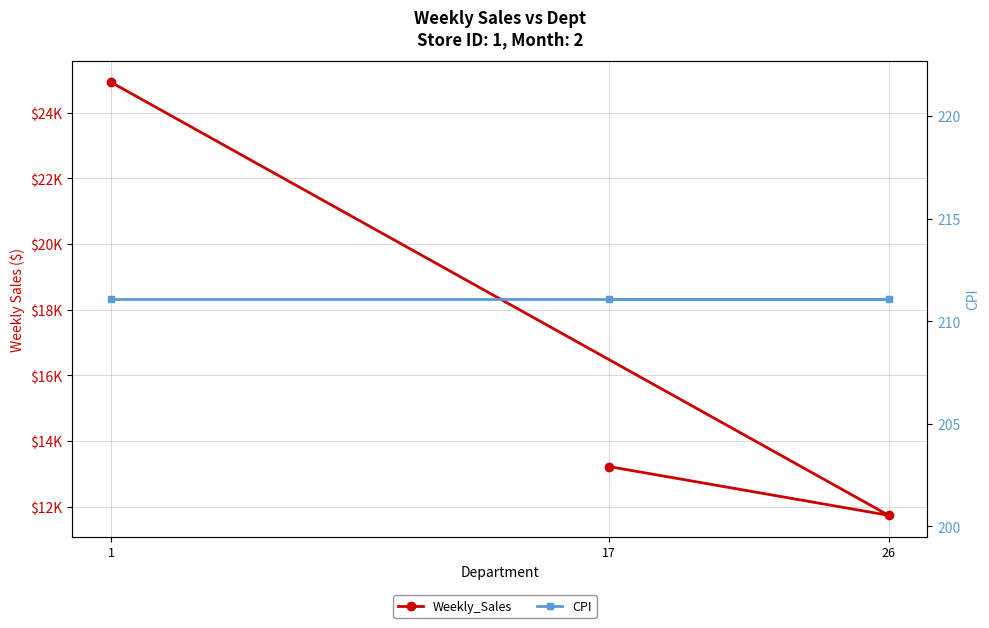

The Weekly_Sales series shows 37522.5 at 1. True or false?

False